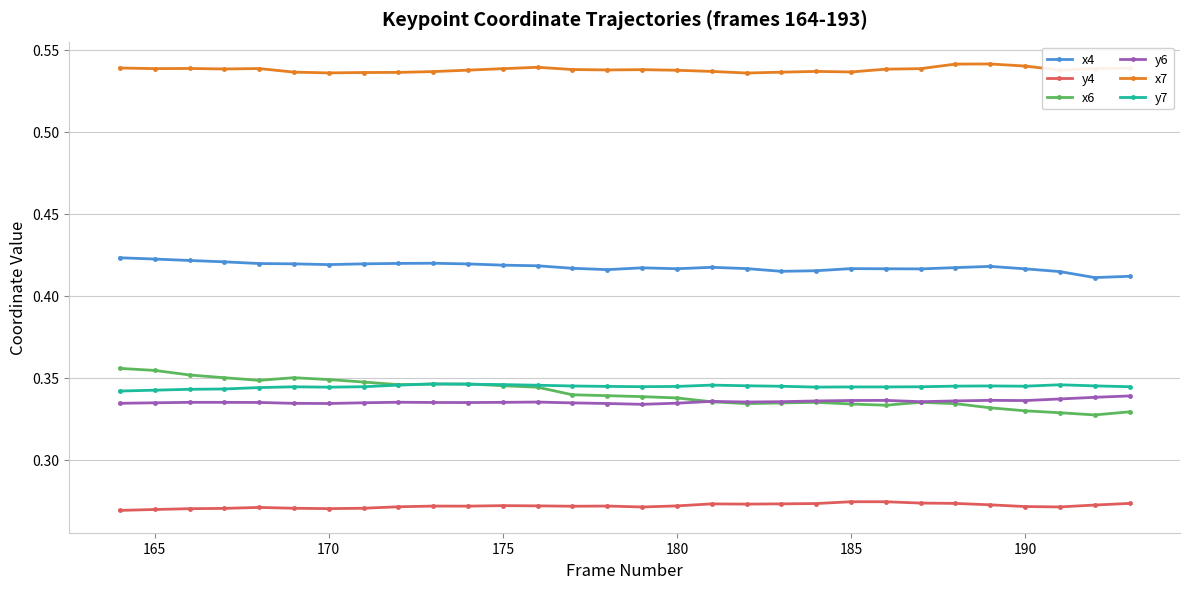

True or false: x4 has more than 0 interior local peaks.

True